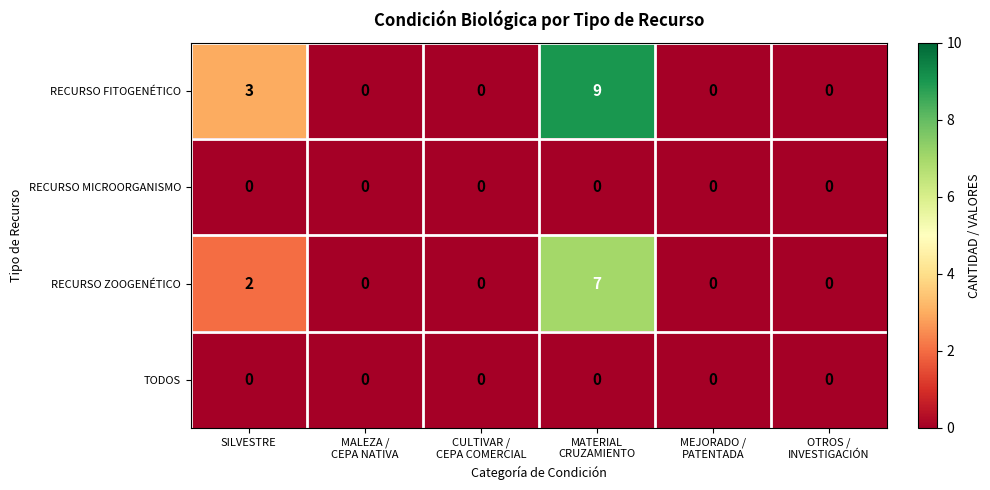

Reading right to left, extract all data points from this chart.

RECURSO FITOGENÉTICO: 0	0	9	0	0	3
RECURSO MICROORGANISMO: 0	0	0	0	0	0
RECURSO ZOOGENÉTICO: 0	0	7	0	0	2
TODOS: 0	0	0	0	0	0